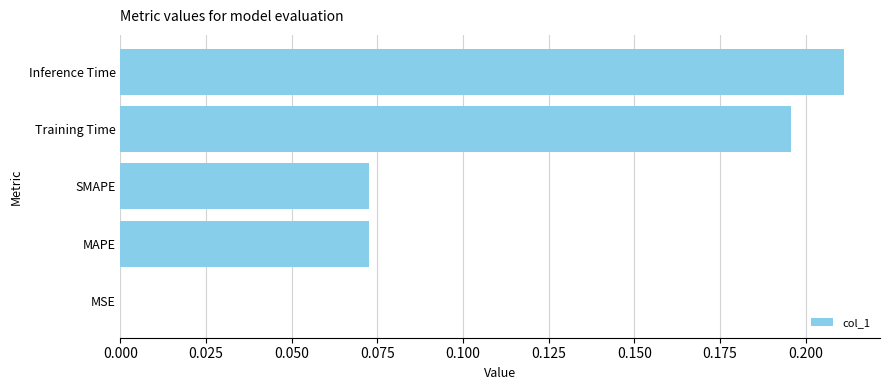

Which category has the highest value across all series?

Inference Time